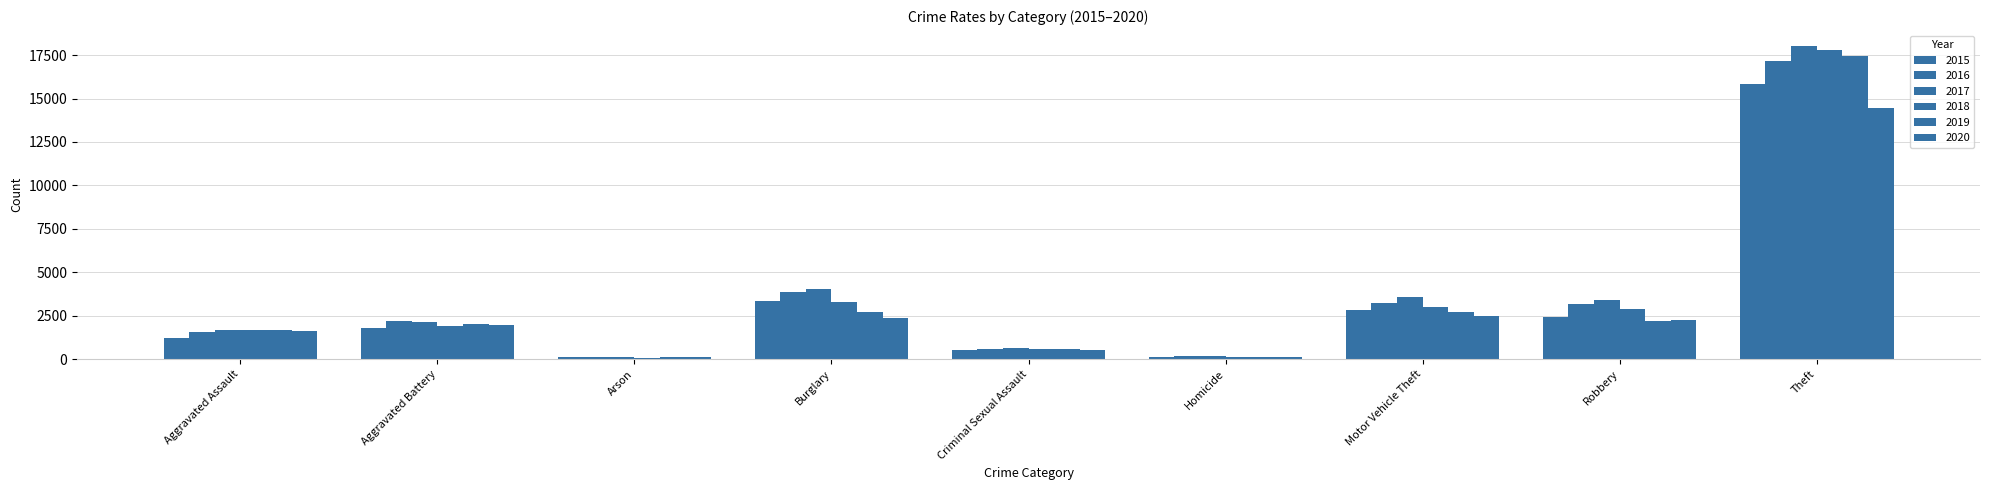

Does the chart contain any negative values?

No